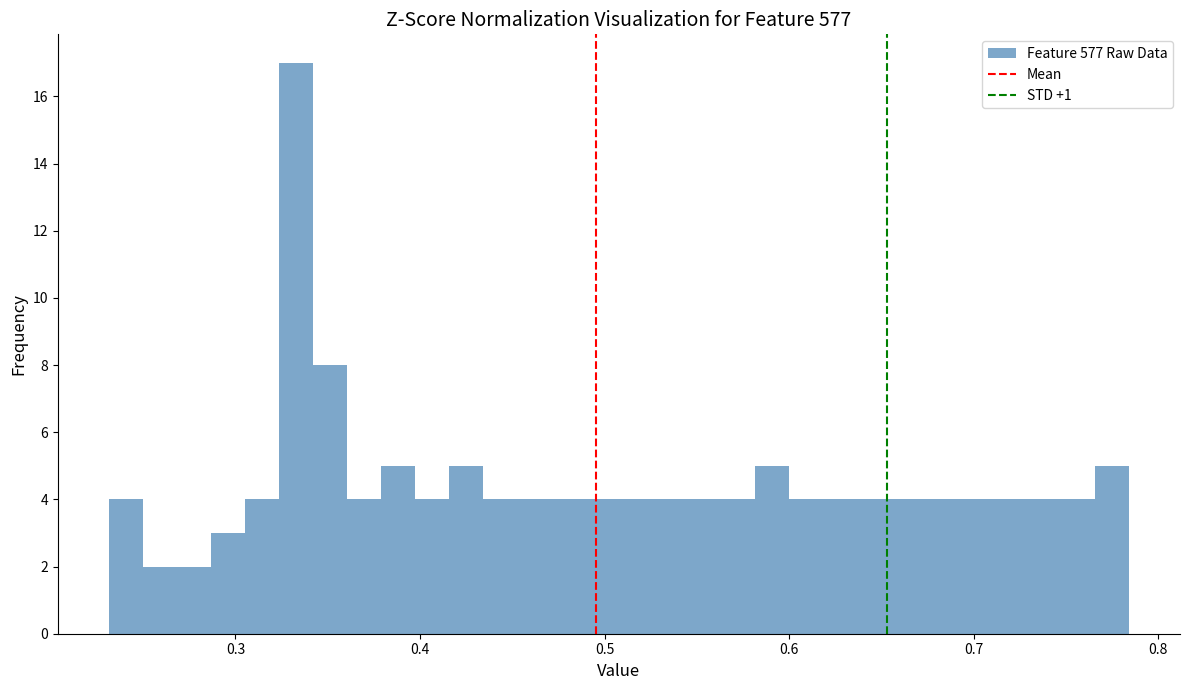

Around what value on the x-axis is the tallest bar? Give the approximate position of its centre, as read against the axis.

0.33